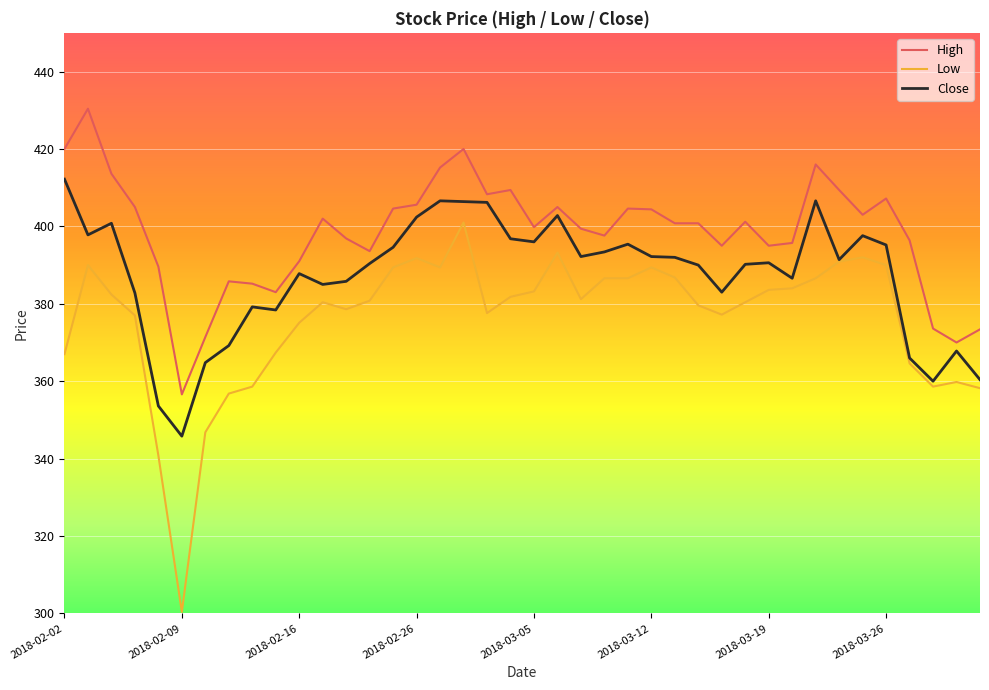

What is the smallest value displayed?

300.4